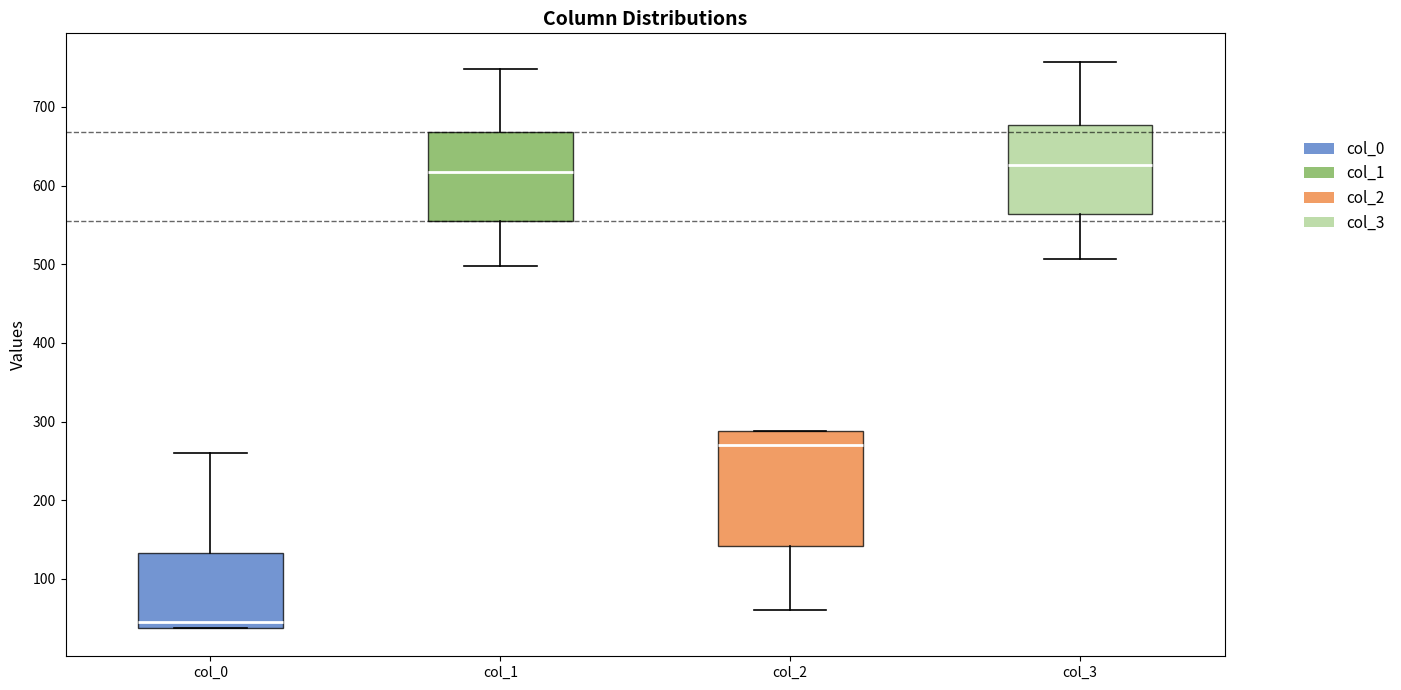

Where does the lower whisker of the box for col_2 end on the y-axis? The values are not printed on the chart, so give them approximately, as read against the axis.

60